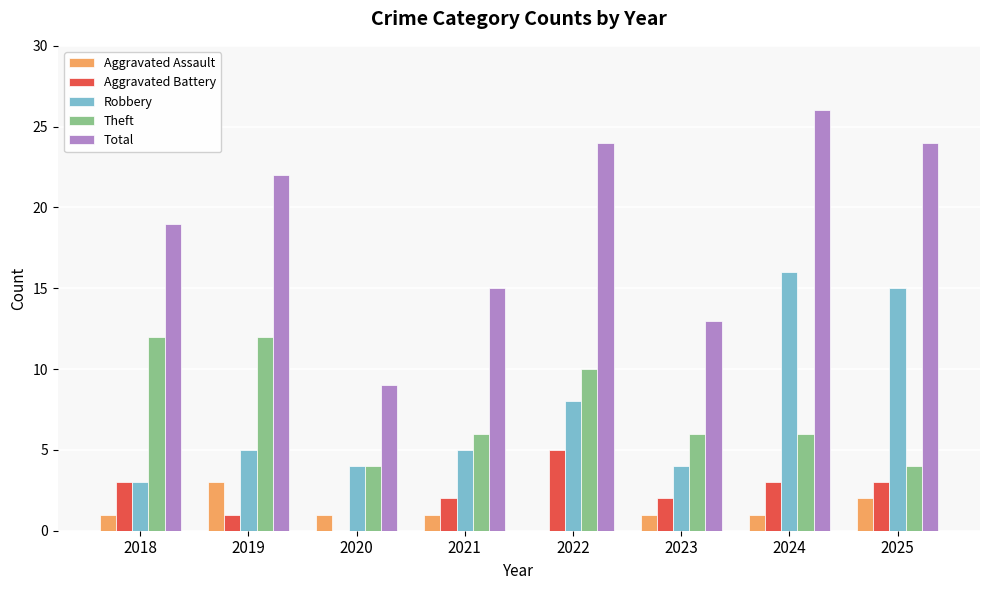

Does the chart contain stacked bars?

No